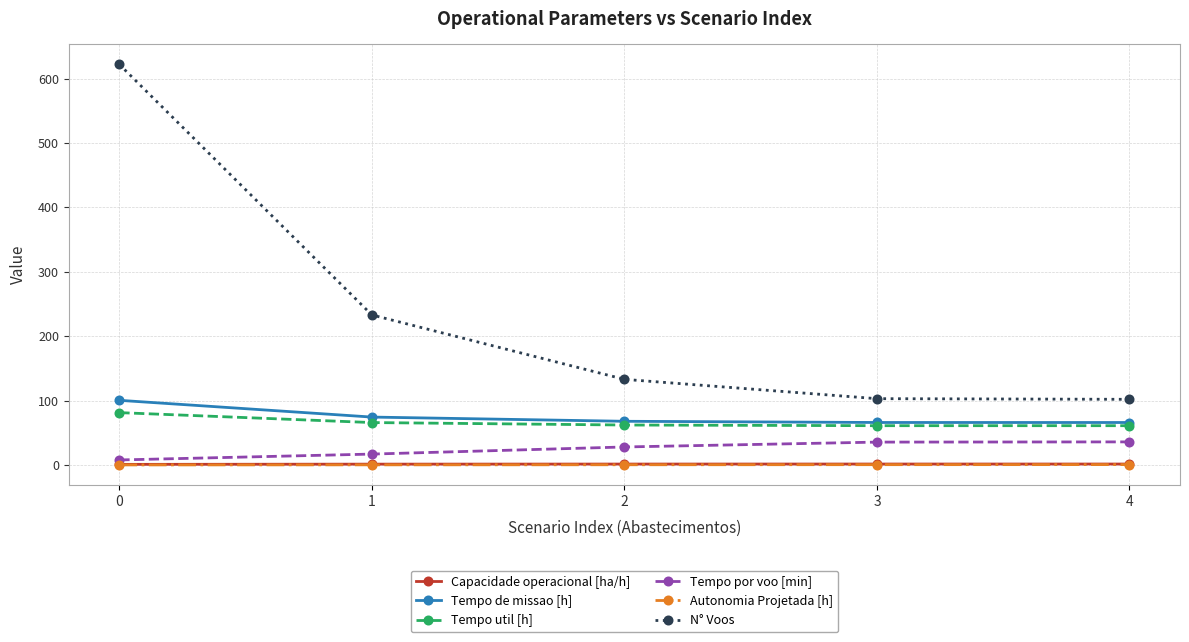

What is the greatest value displayed?

622.0